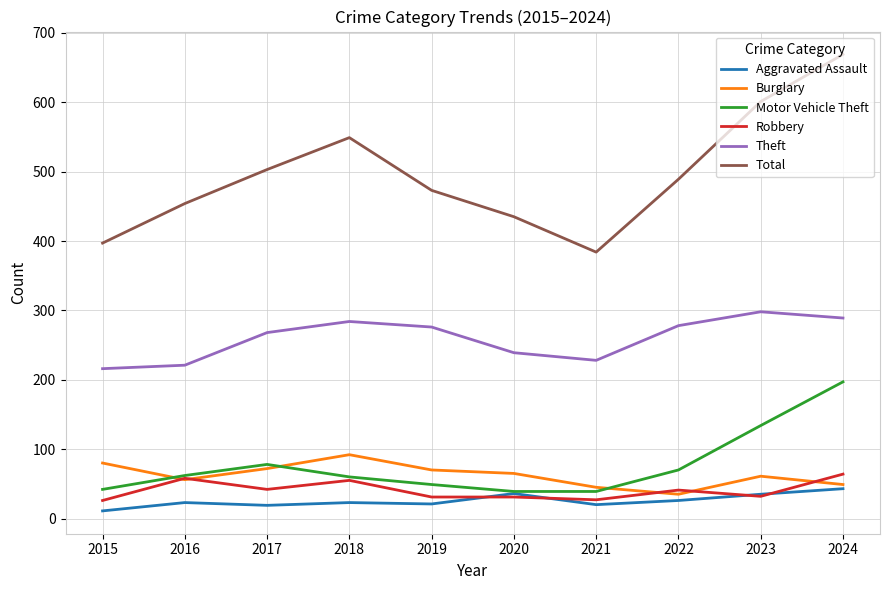

At which category does the chart reach its peak across all series?

2024